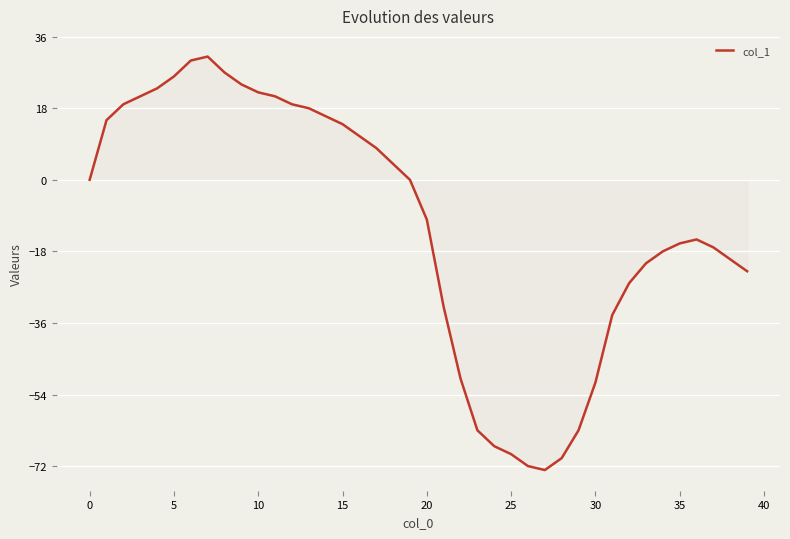

True or false: there are more than 2 points higher than both neighbors.

False